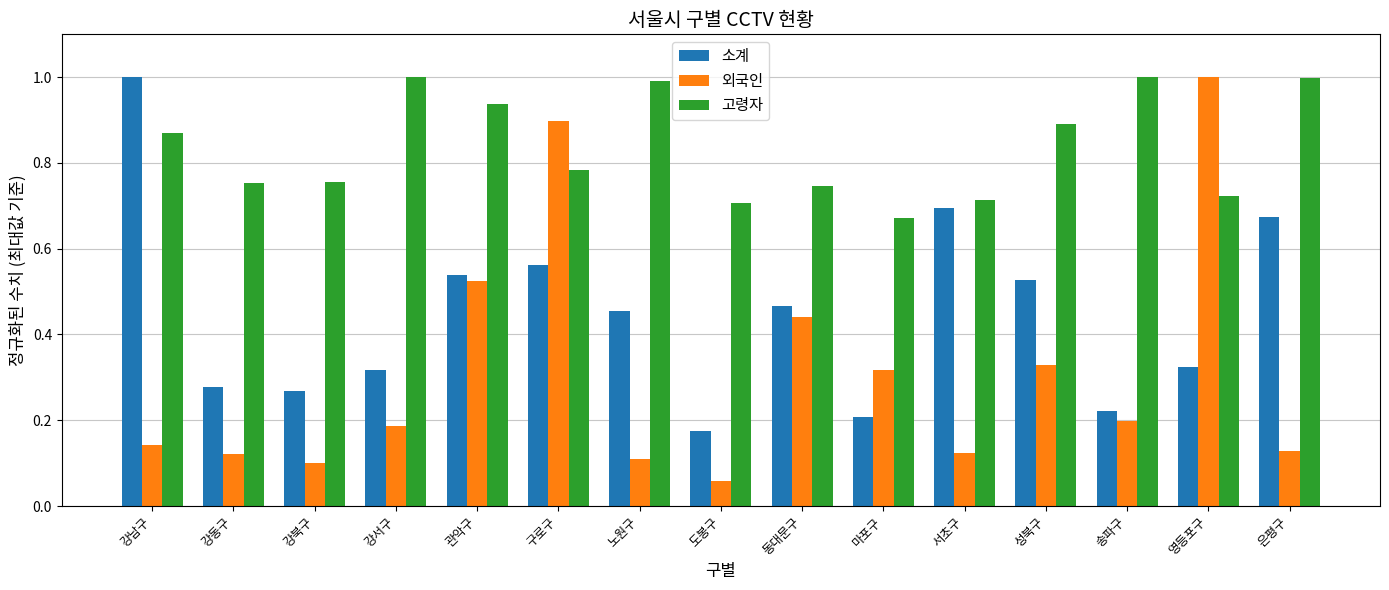

At 영등포구, list the series in order from largest to smallest.

외국인, 고령자, 소계